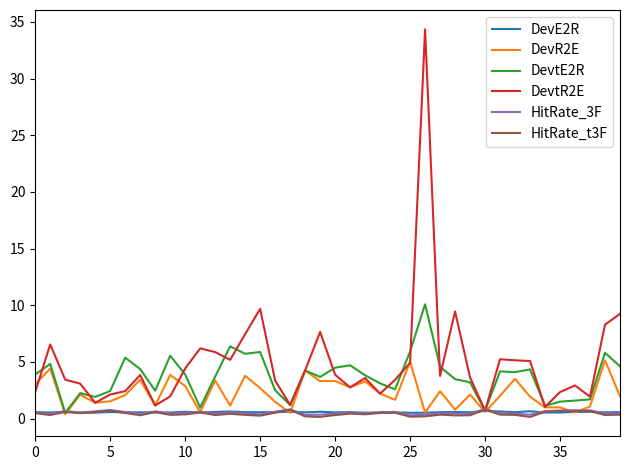

What is the maximum value for HitRate_3F?

0.9